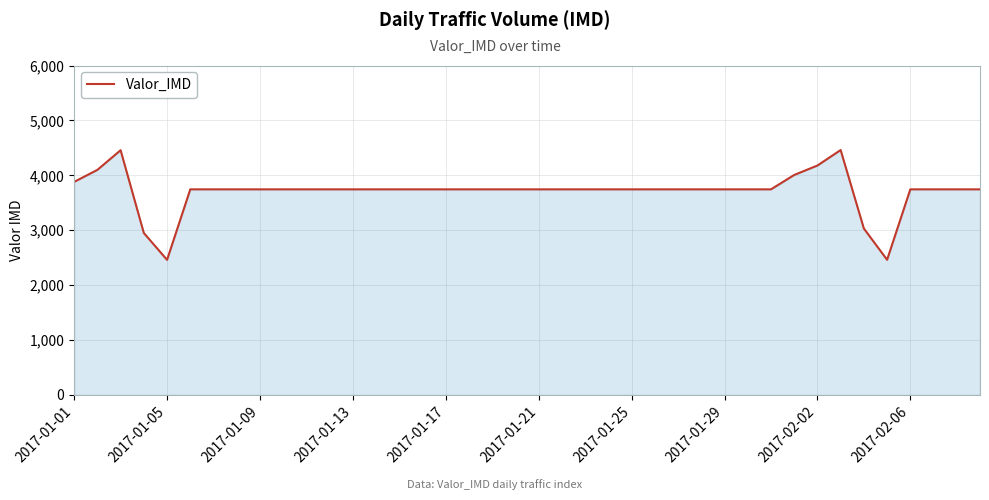

What is the minimum value shown in the chart?

2460.0